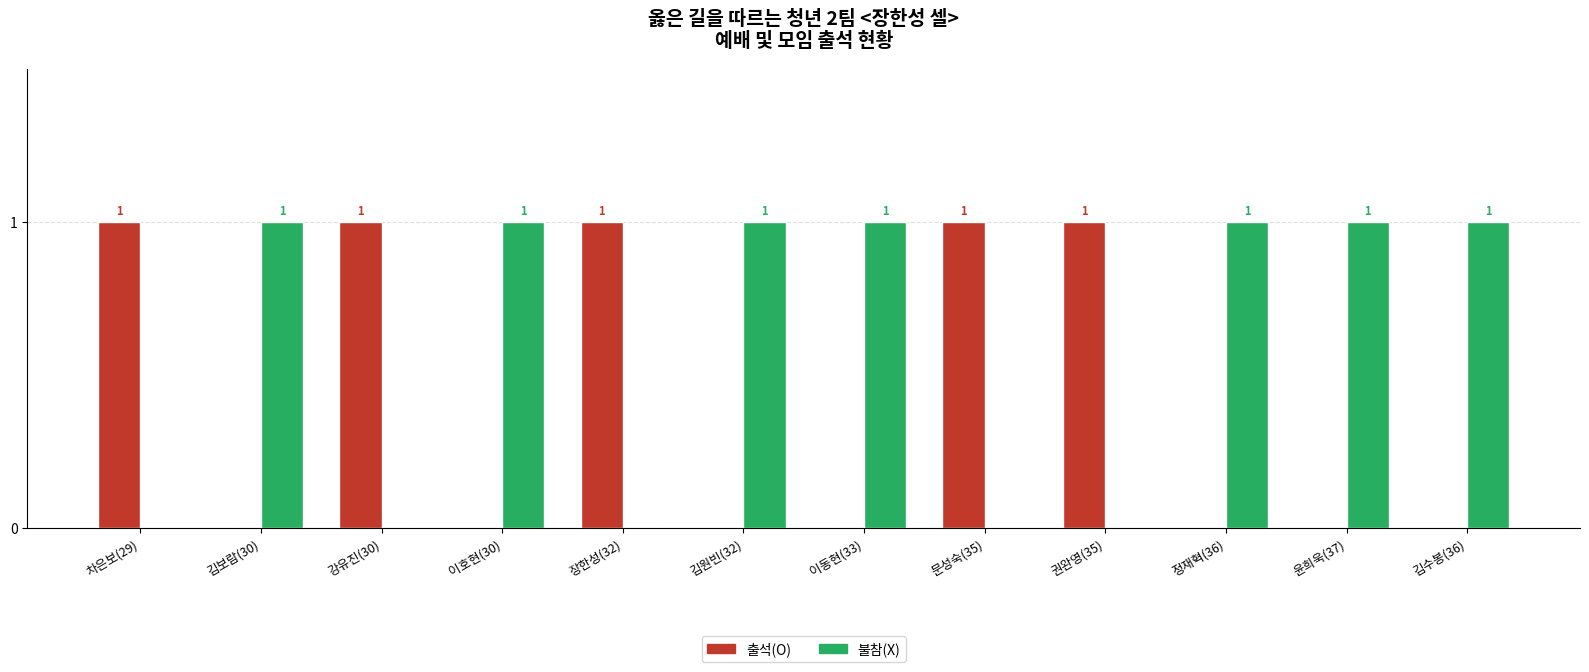

The 불참(X) series shows -1 at 장한성(32). True or false?

False